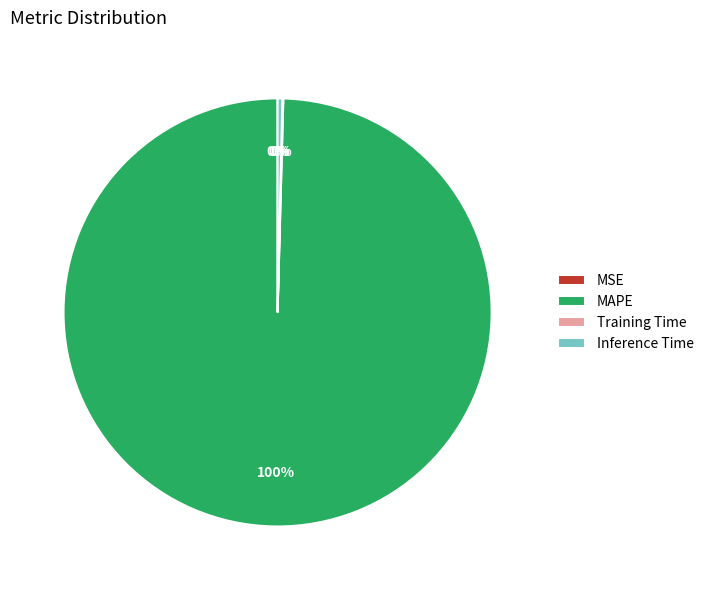

Which slice represents more than half of the pie?

MAPE